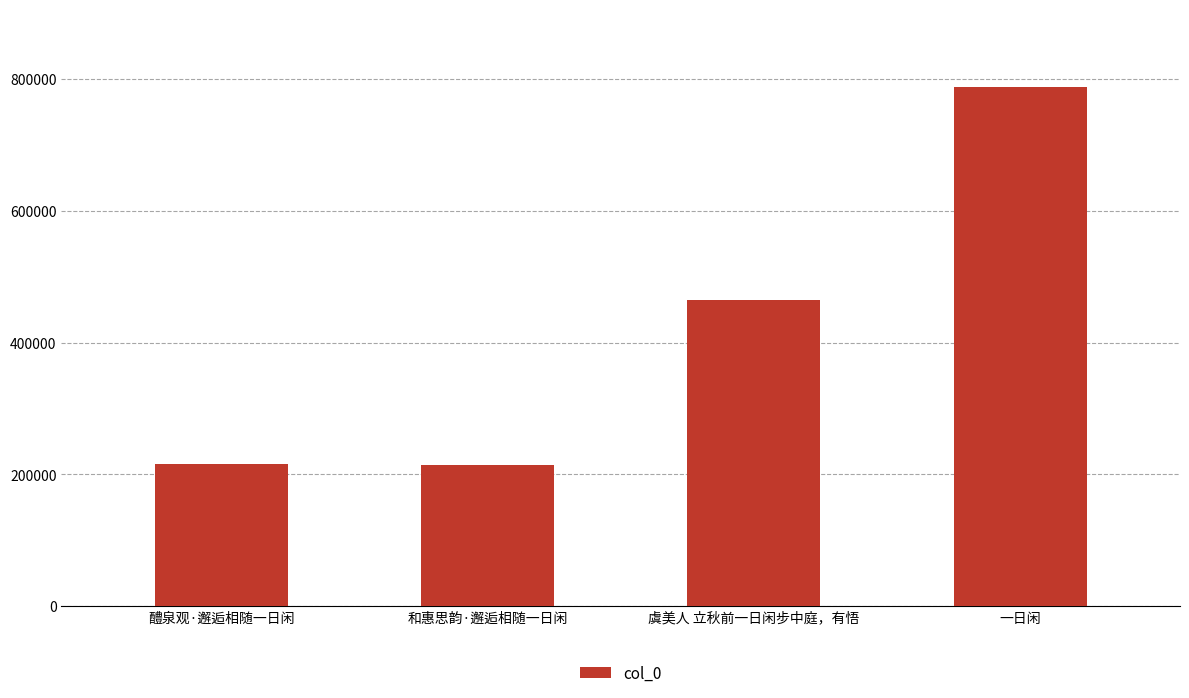

What is the label of the 3rd bar from the right?

和惠思韵·邂逅相随一日闲